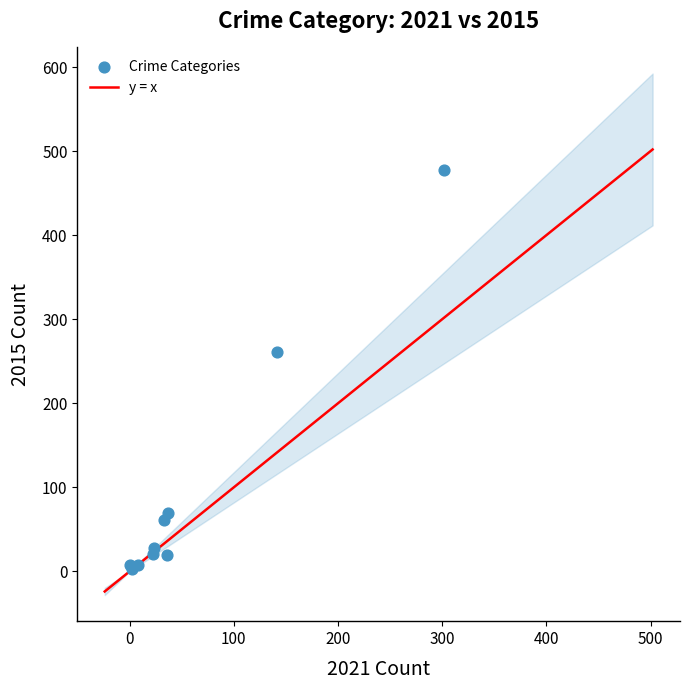

What Y value in the scatter plot is closest to 240?

261